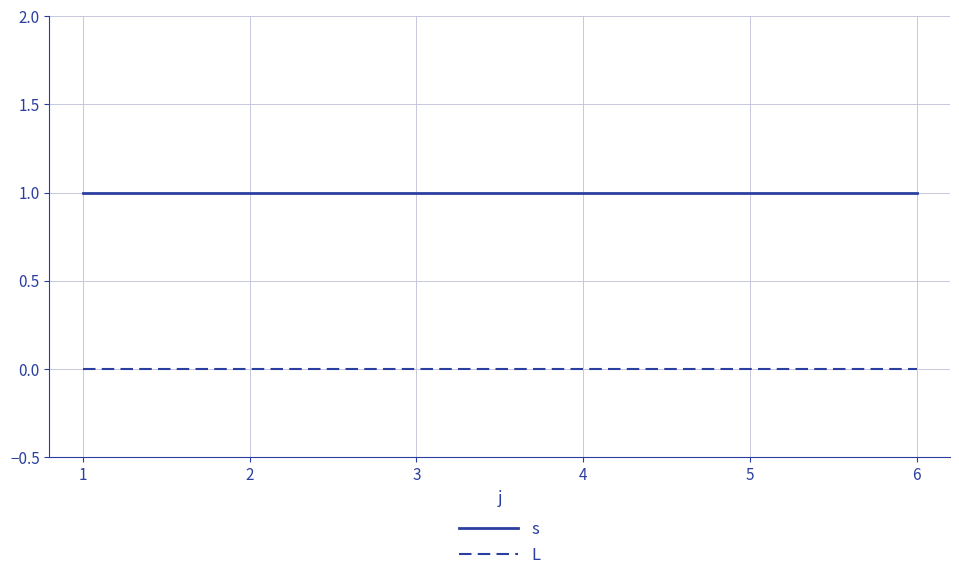

What is the total value across all series at 6?

1